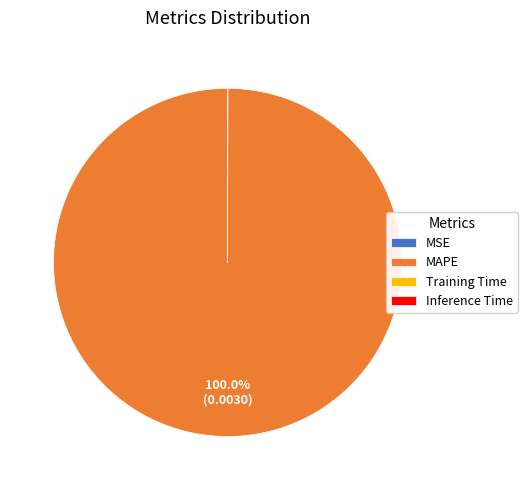

Which category has the biggest portion of the pie?

MAPE